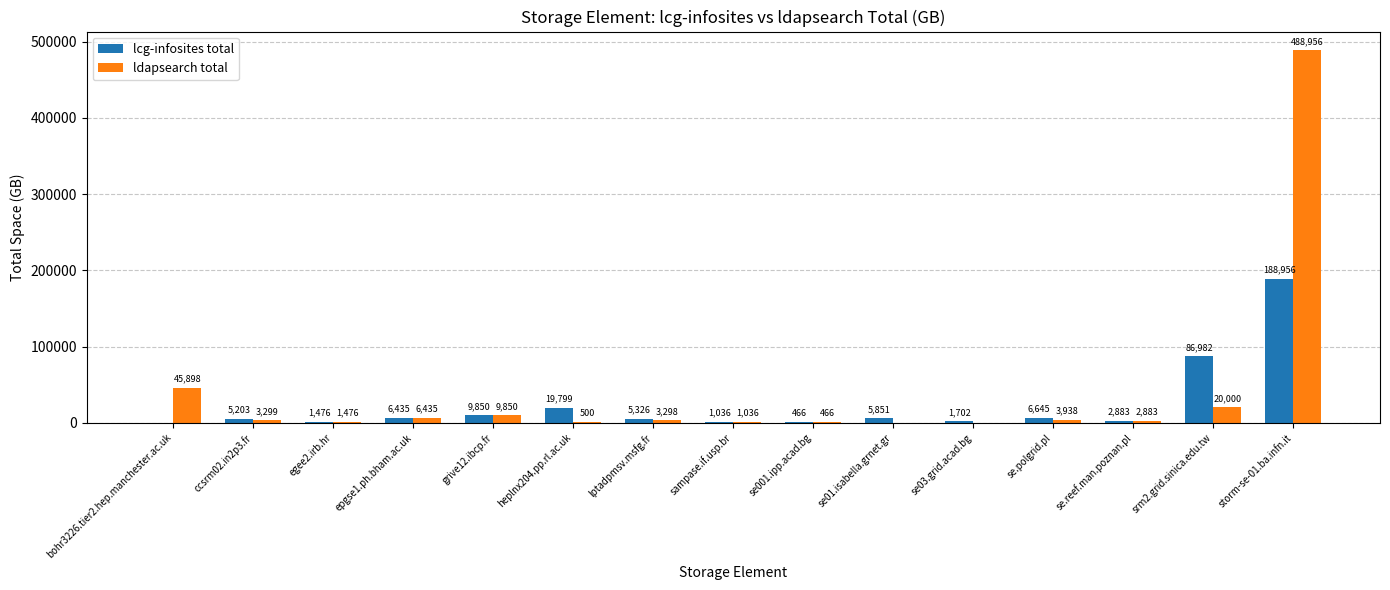

Is it true that lcg-infosites total equals 121790 at srm2.grid.sinica.edu.tw?

False